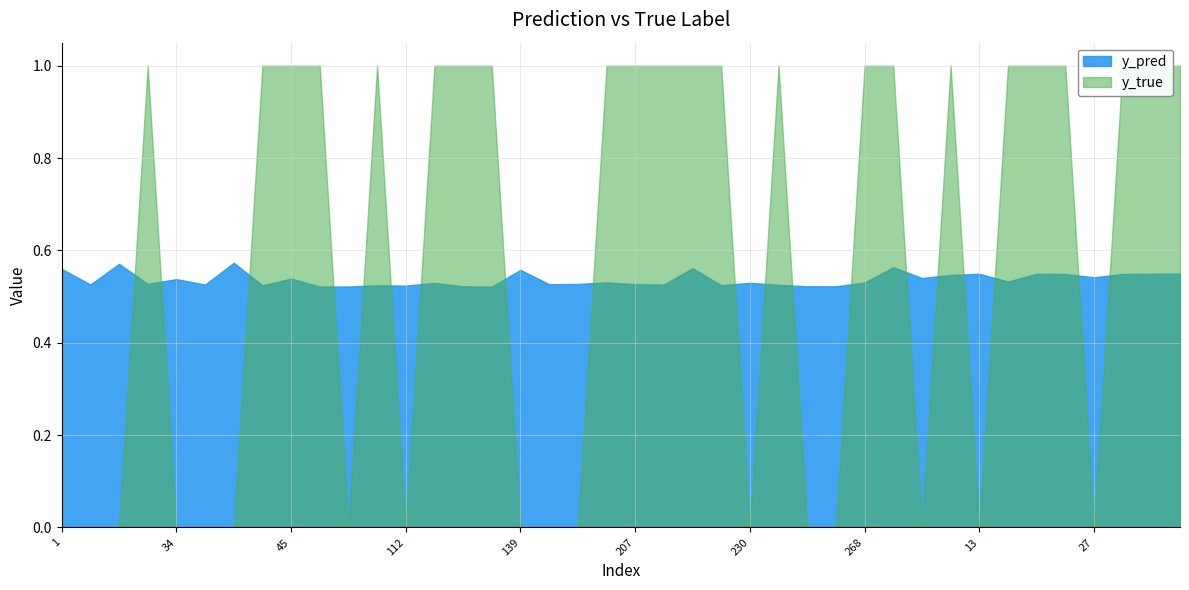

Reading left to right, transcribe all the data shown in this chart.

y_pred: 1=0.6	7=0.5	10=0.6	23=0.5	34=0.5	35=0.5	36=0.6	42=0.5	45=0.5	65=0.5	69=0.5	96=0.5	112=0.5	113=0.5	127=0.5	130=0.5	139=0.6	184=0.5	188=0.5	191=0.5	207=0.5	222=0.5	224=0.6	228=0.5	230=0.5	239=0.5	243=0.5	253=0.5	268=0.5	290=0.6	5=0.5	8=0.5	13=0.5	17=0.5	25=0.5	26=0.5	27=0.5	33=0.5	41=0.5	46=0.5
y_true: 1=0.0	7=0.0	10=0.0	23=1.0	34=0.0	35=0.0	36=0.0	42=1.0	45=1.0	65=1.0	69=0.0	96=1.0	112=0.0	113=1.0	127=1.0	130=1.0	139=0.0	184=0.0	188=0.0	191=1.0	207=1.0	222=1.0	224=1.0	228=1.0	230=0.0	239=1.0	243=0.0	253=0.0	268=1.0	290=1.0	5=0.0	8=1.0	13=0.0	17=1.0	25=1.0	26=1.0	27=0.0	33=1.0	41=1.0	46=1.0